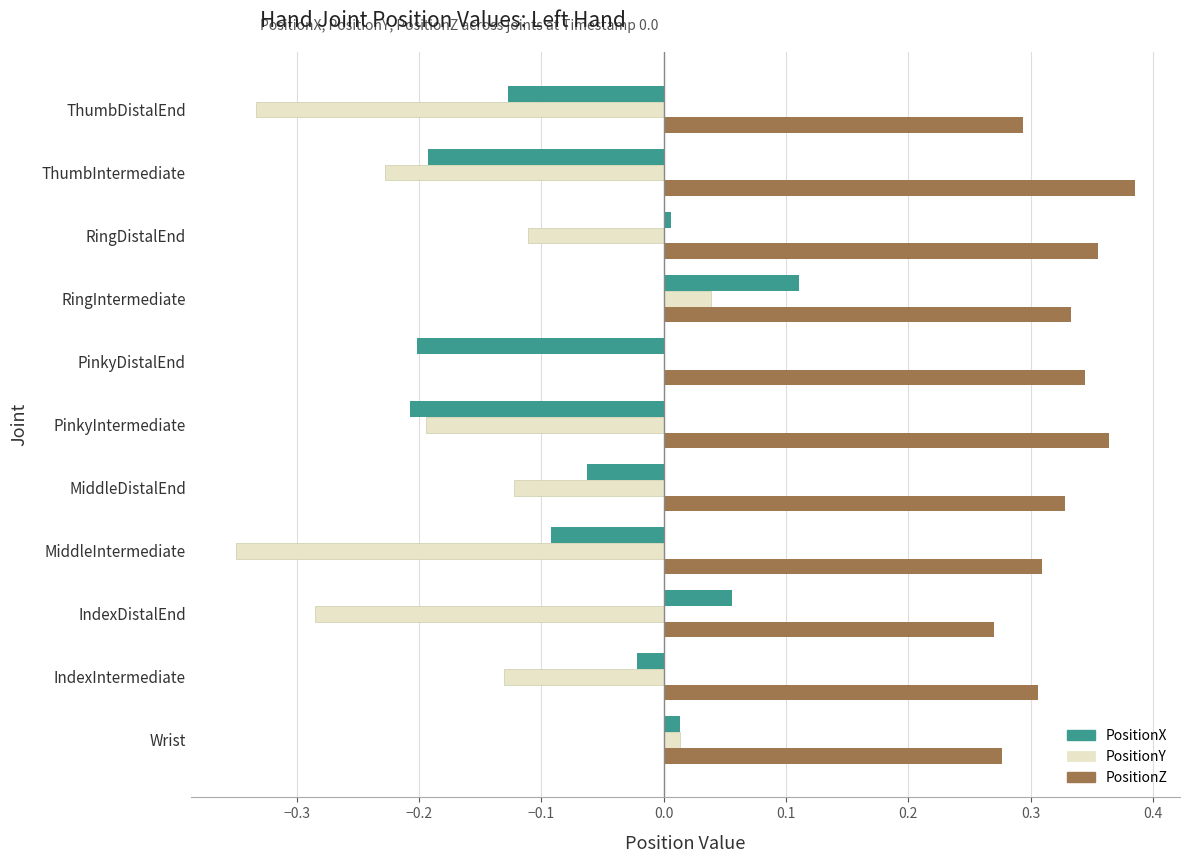

The value of PositionY at ThumbIntermediate is -0.2. True or false?

True